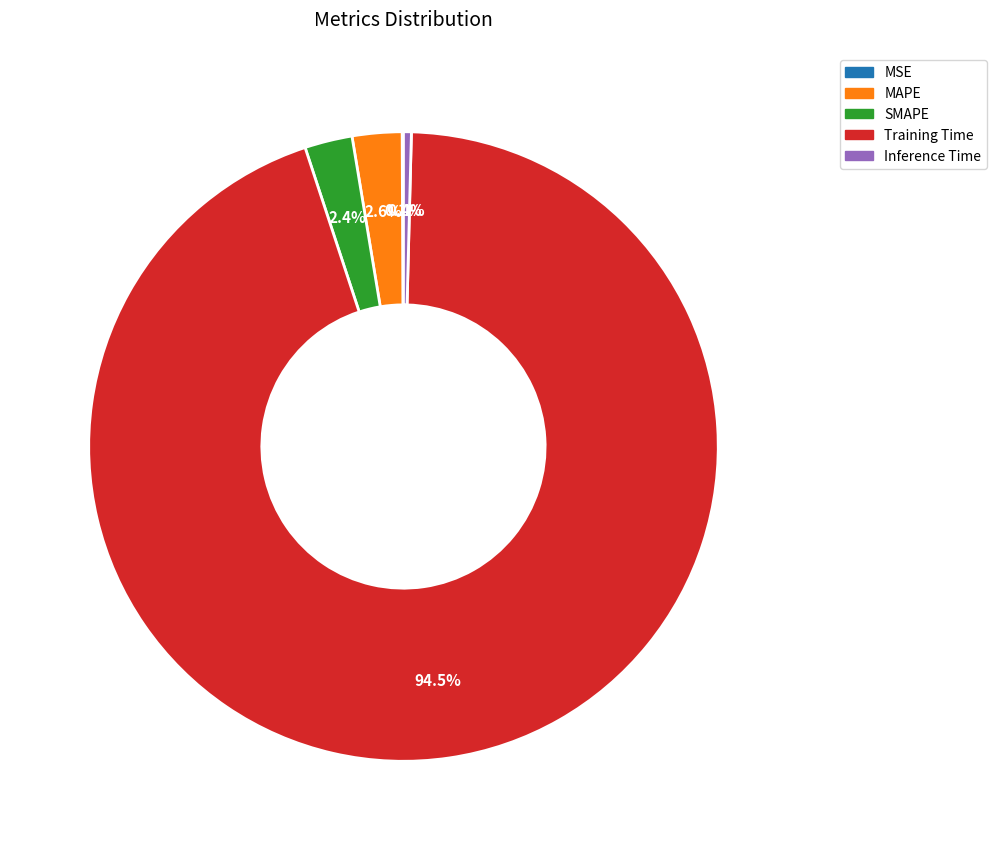

Does any single category account for the majority?

Yes